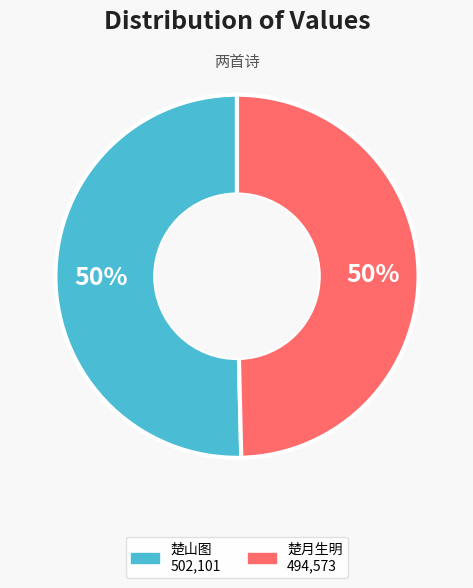

Which slice is the smallest?

问庵佥宪马君宗孔求题圃中楼亭及八景，共十绝 其四 楚月生明